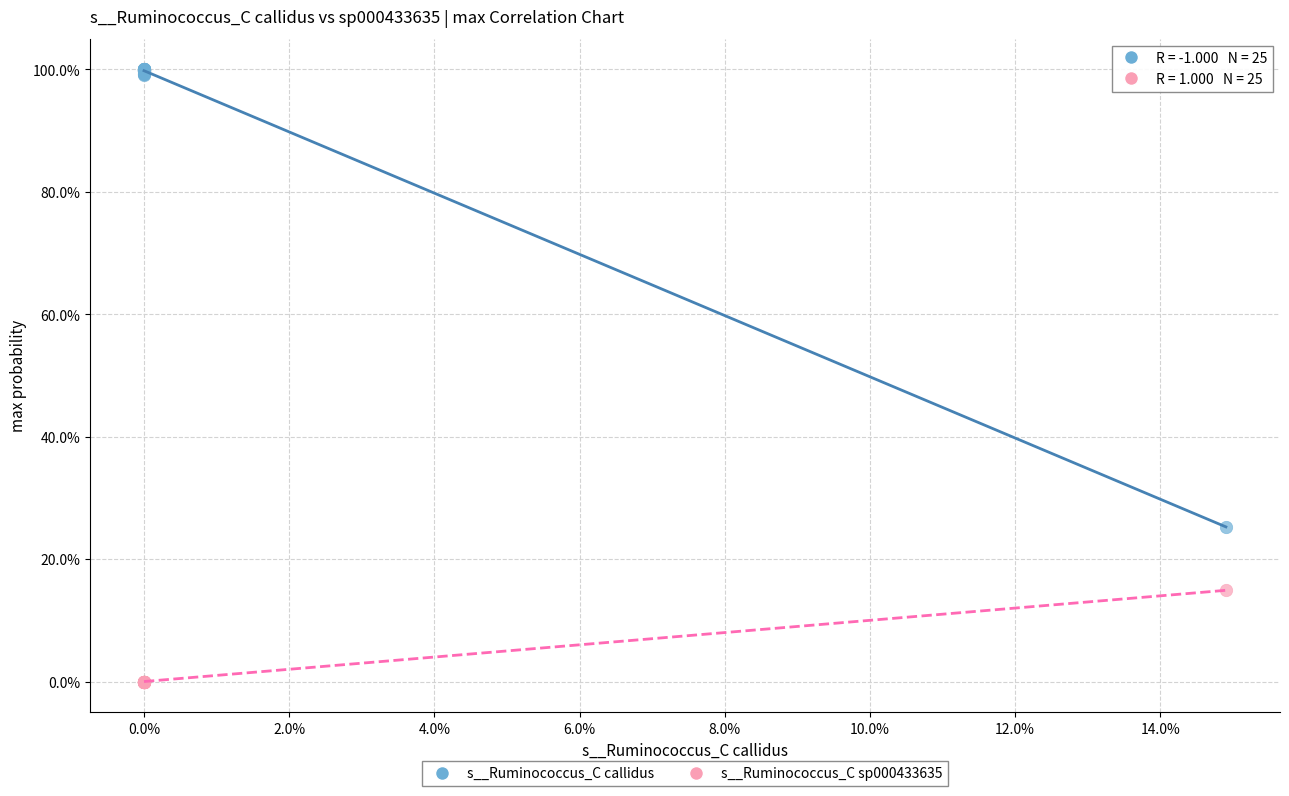

Which series has the widest spread of Y values?

s__Ruminococcus_C callidus